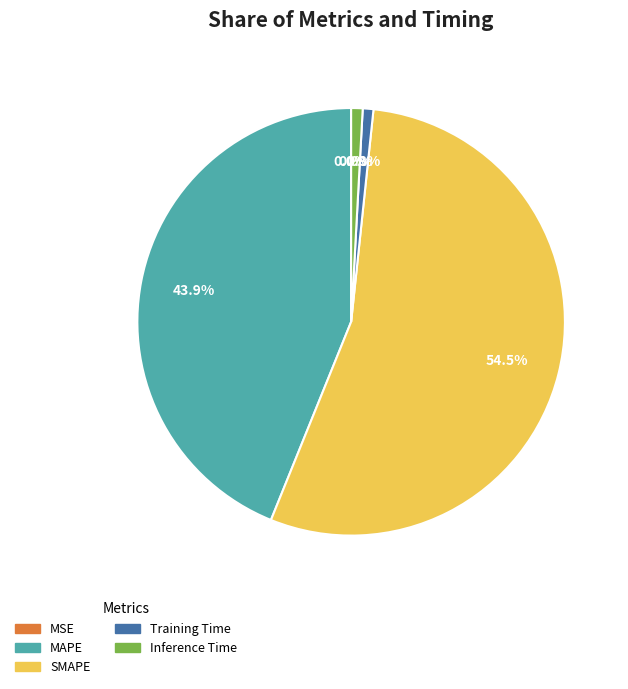

Does SMAPE represent more than half of the total?

Yes